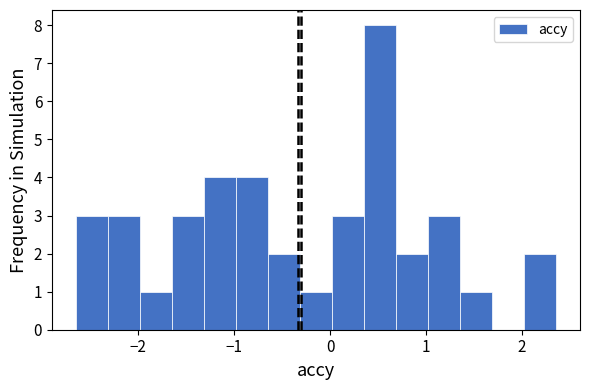

Read against the x-axis, roughly where is the centre of the tallest bar?

0.5